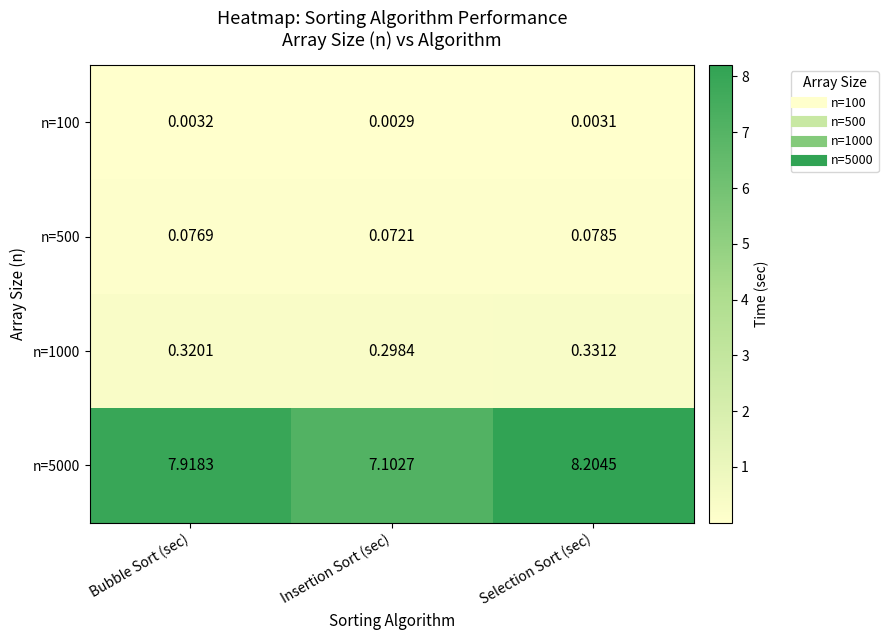

Which category has the lowest value in the n=5000 series?

Insertion Sort (sec)